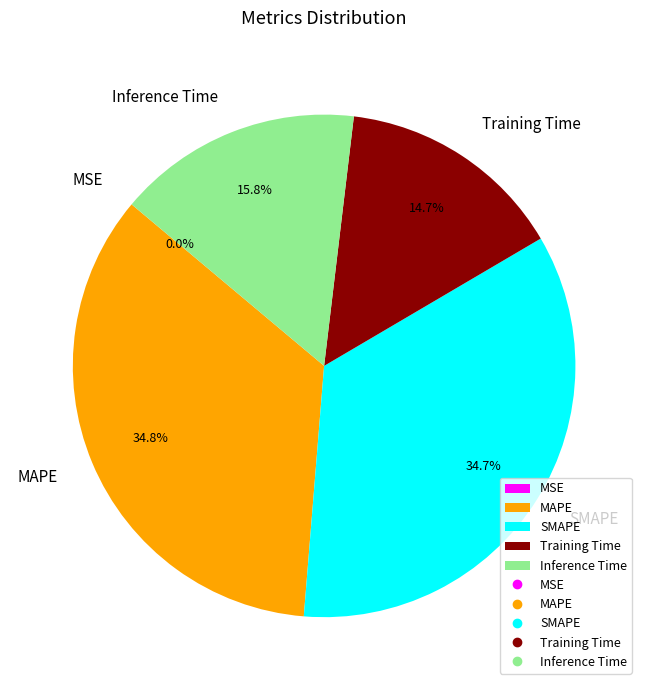

To the nearest percent, what is the difference between the largest and smallest slice percentages?

35%